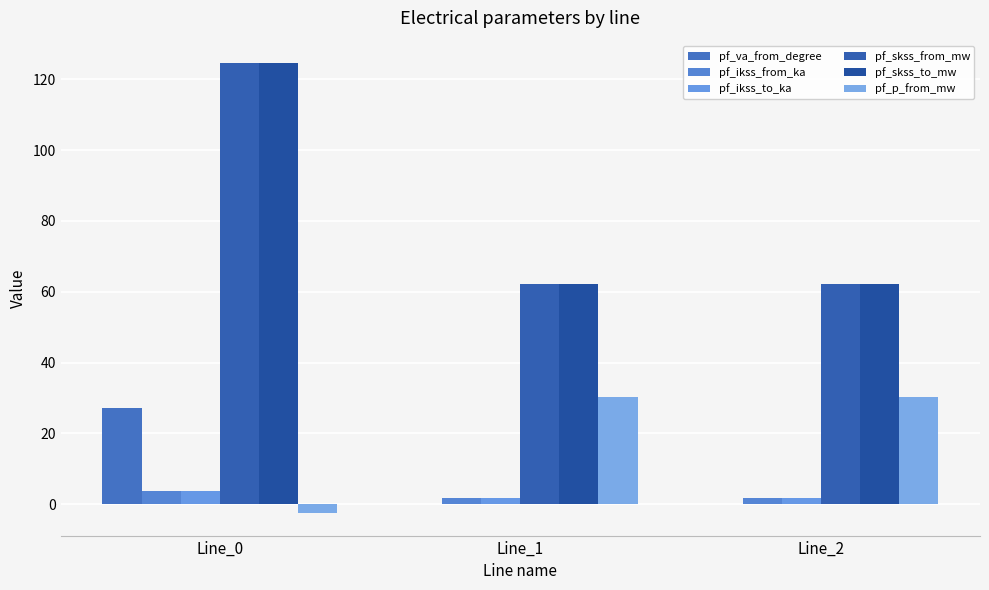

Is the value of pf_p_from_mw at Line_2 greater than the value of pf_skss_from_mw at Line_1?

No